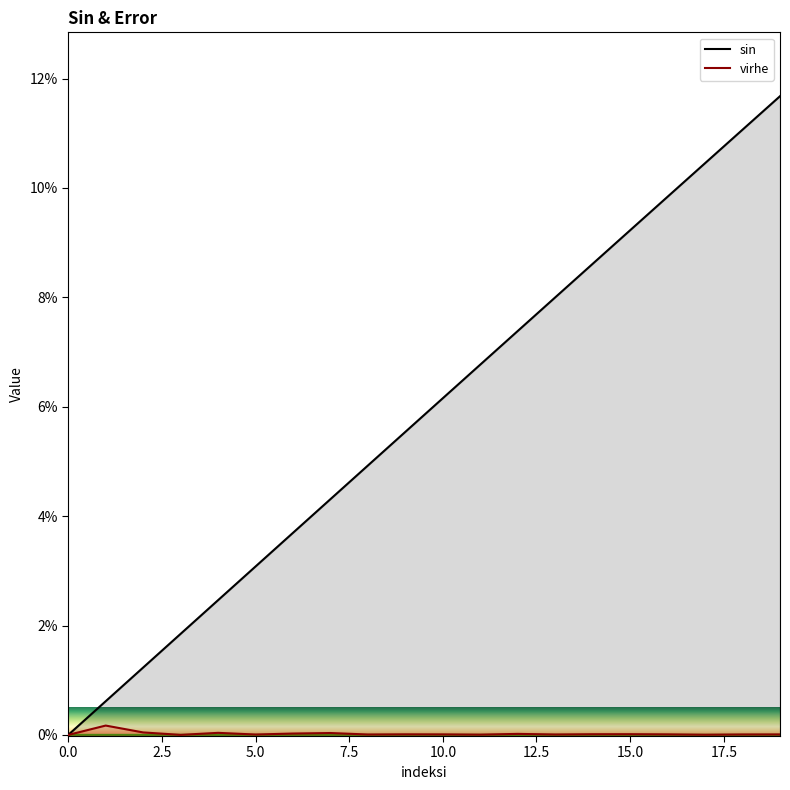

True or false: sin has more than 1 points higher than both neighbors.

False